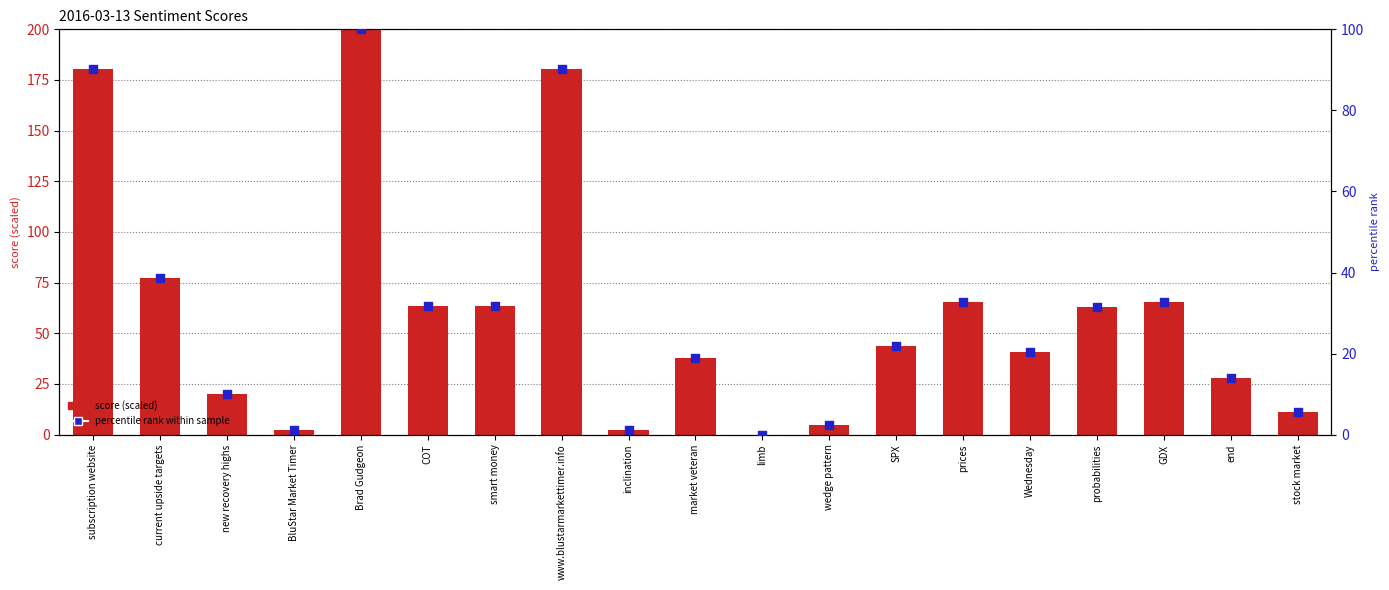

What is the total value across all series at prices?

98.3